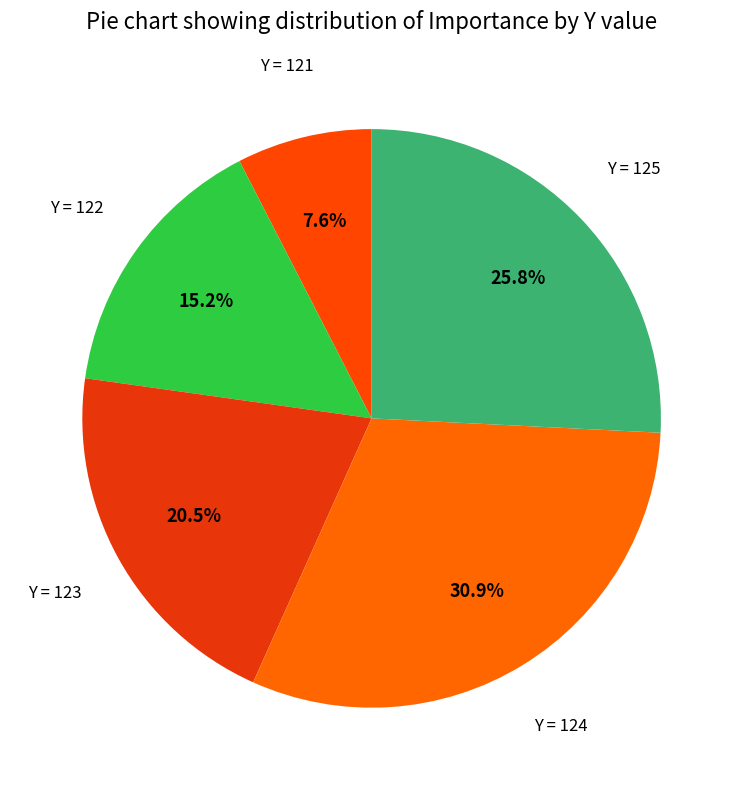

Is there a majority slice in this chart?

No